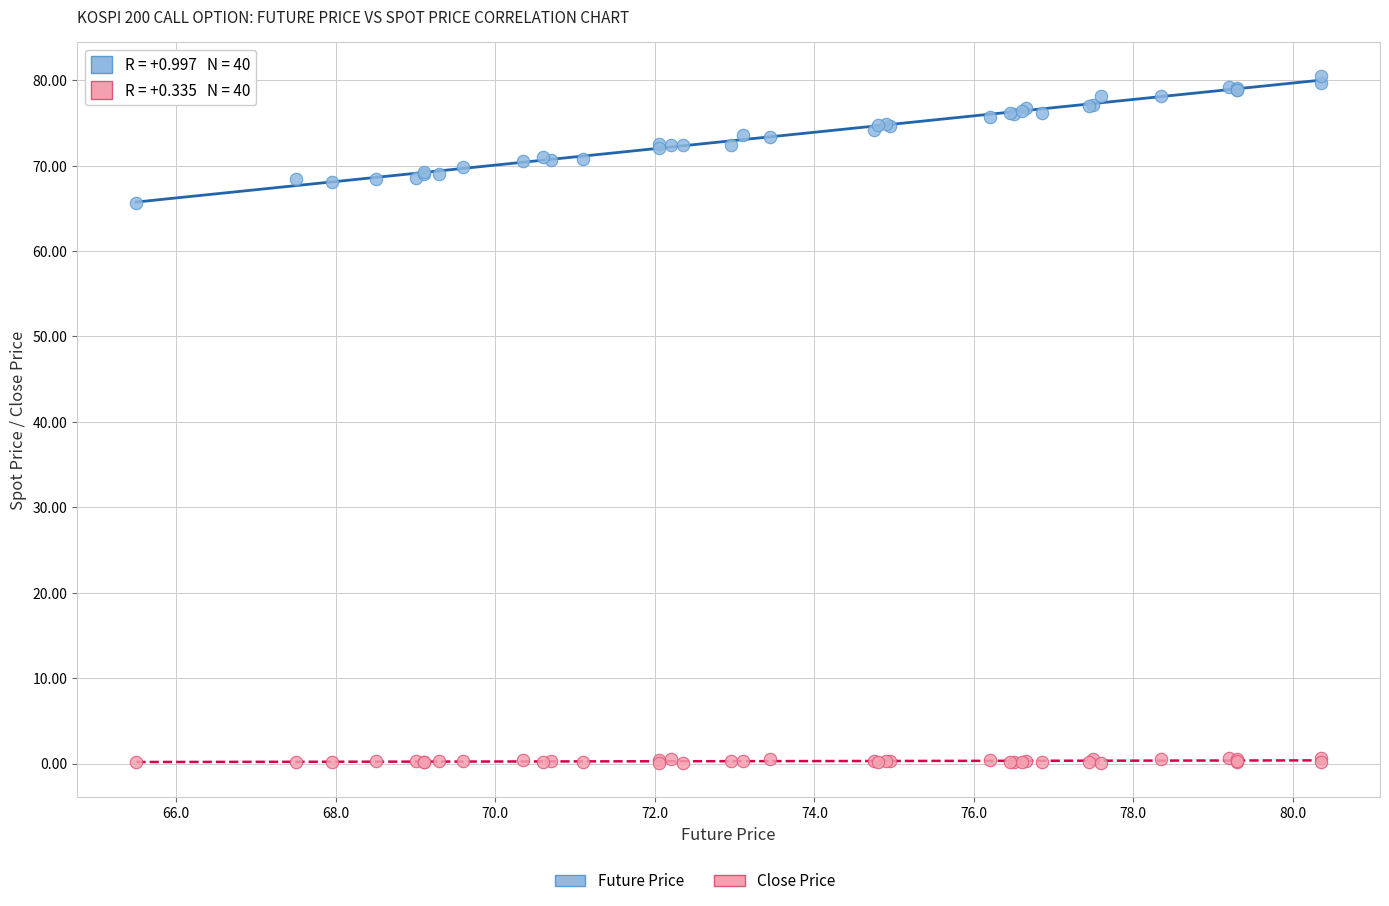

Across all series, what Y value is closest to 40?

65.6